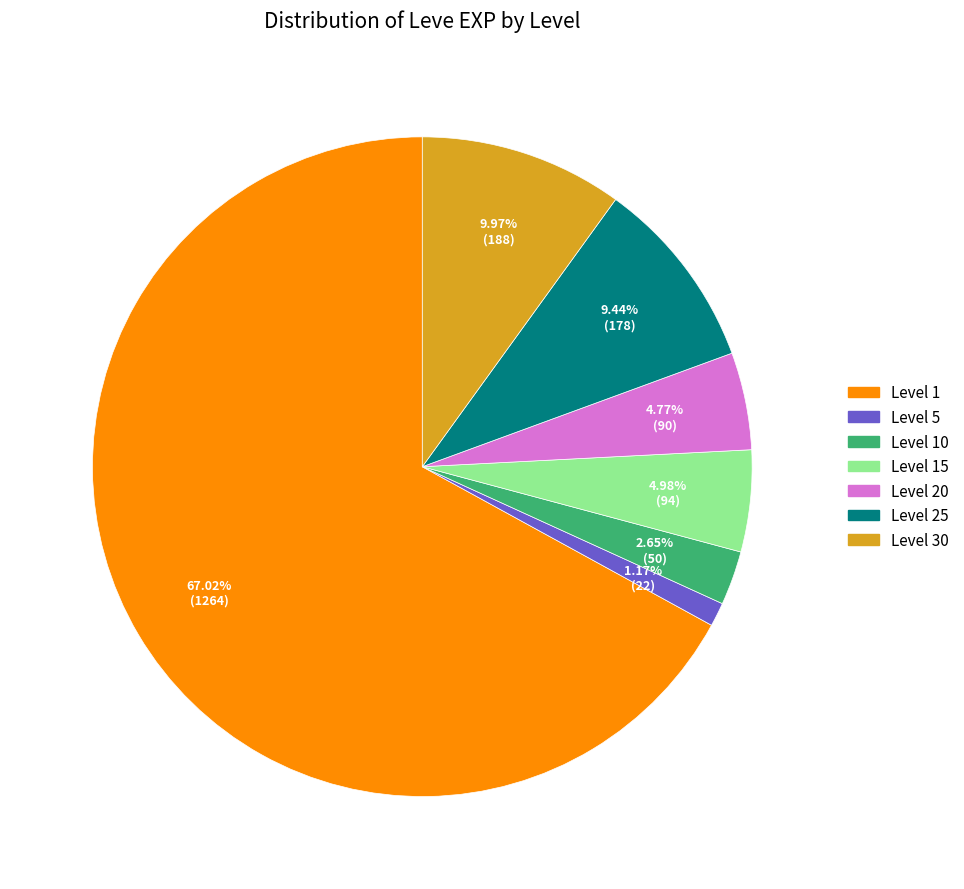

Does any single category account for the majority?

Yes